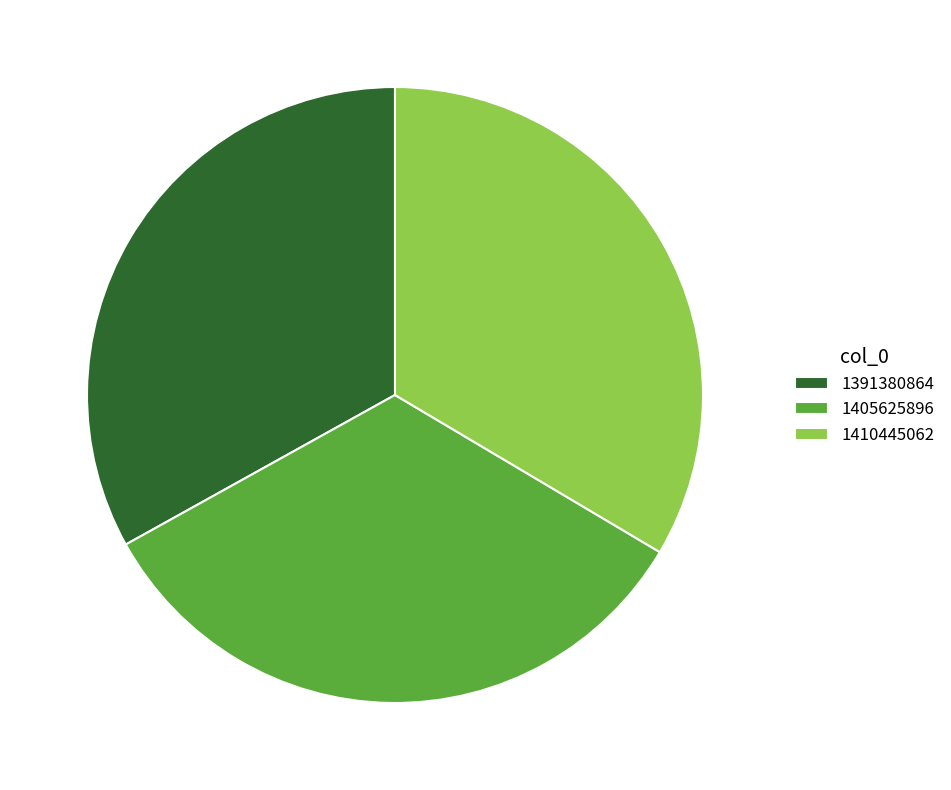

True or false: 1410445062 accounts for 34% of the total.

True